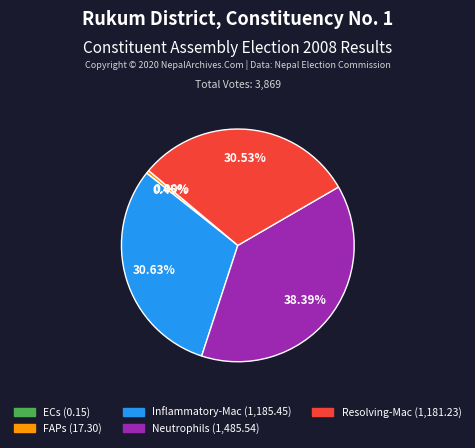

What is the largest slice in the pie chart?

Neutrophils